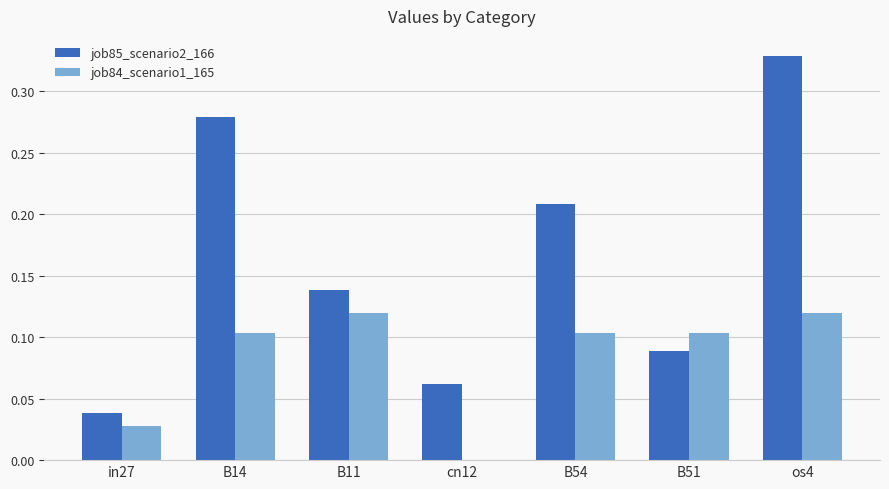

Which series has the largest total across all categories?

job85_scenario2_166